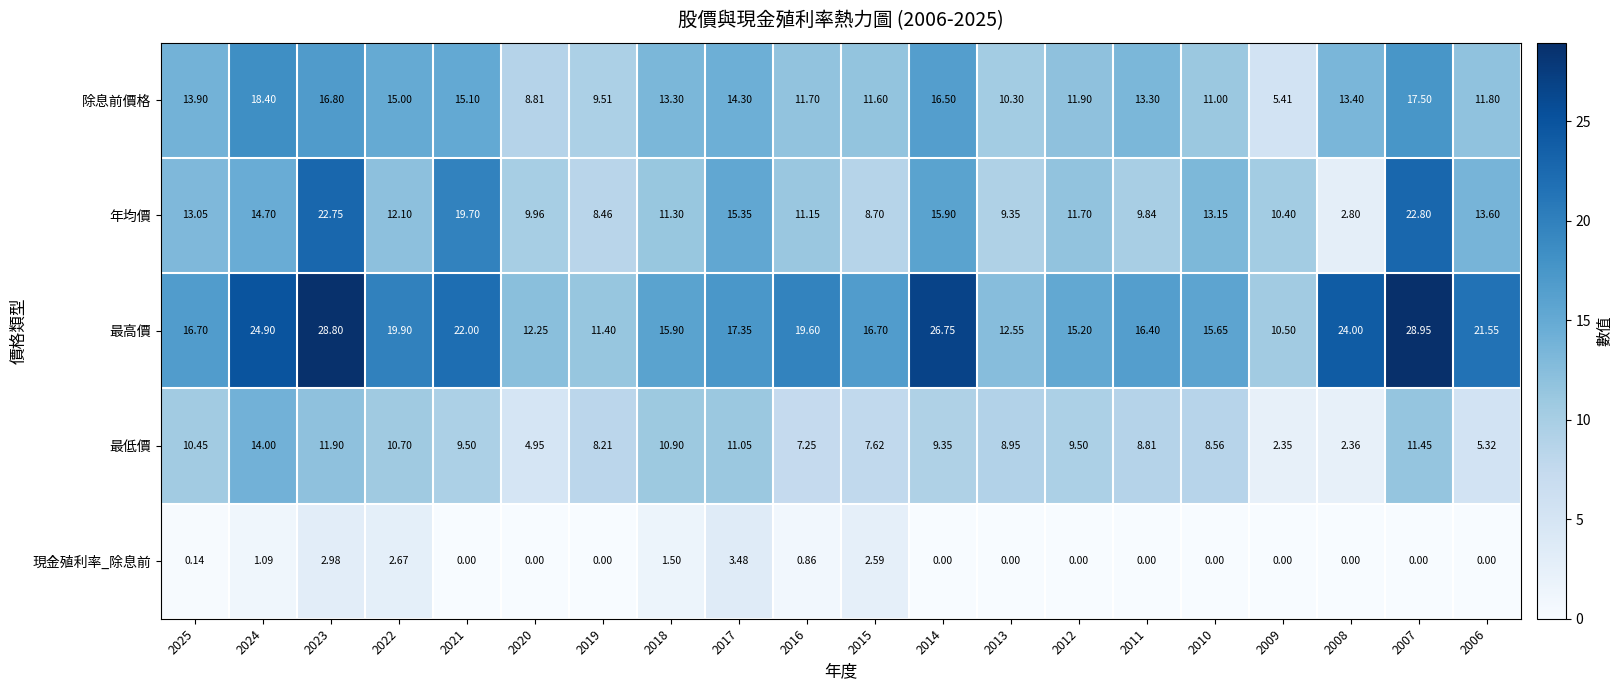

Between 2019 and 2007, which series saw the biggest shift?

最高價